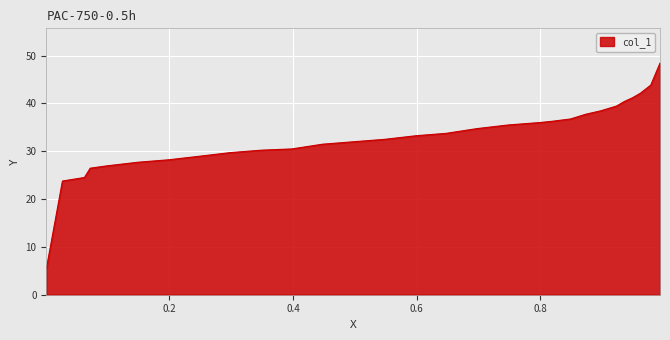

True or false: the data has more than 2 interior local peaks.

False